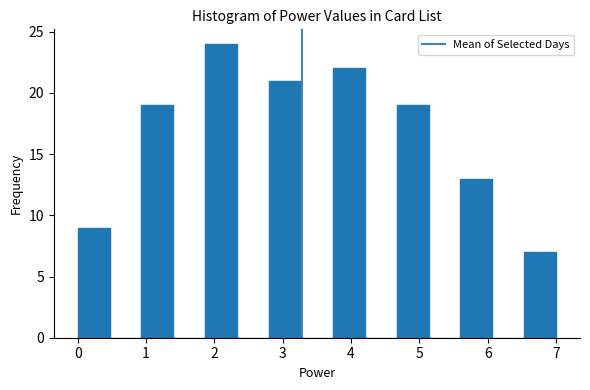

Reading left to right, list every bar in this chart as the range it spans on the x-axis followed by its height. Neither the bar edges nor the heights are printed on the chart, so give them approximately, as read against the axes.

0.0 to 0.5: 9
0.5 to 0.9: 0
0.9 to 1.4: 19
1.4 to 1.9: 0
1.9 to 2.3: 24
2.3 to 2.8: 0
2.8 to 3.3: 21
3.3 to 3.7: 0
3.7 to 4.2: 22
4.2 to 4.7: 0
4.7 to 5.1: 19
5.1 to 5.6: 0
5.6 to 6.1: 13
6.1 to 6.5: 0
6.5 to 7.0: 7